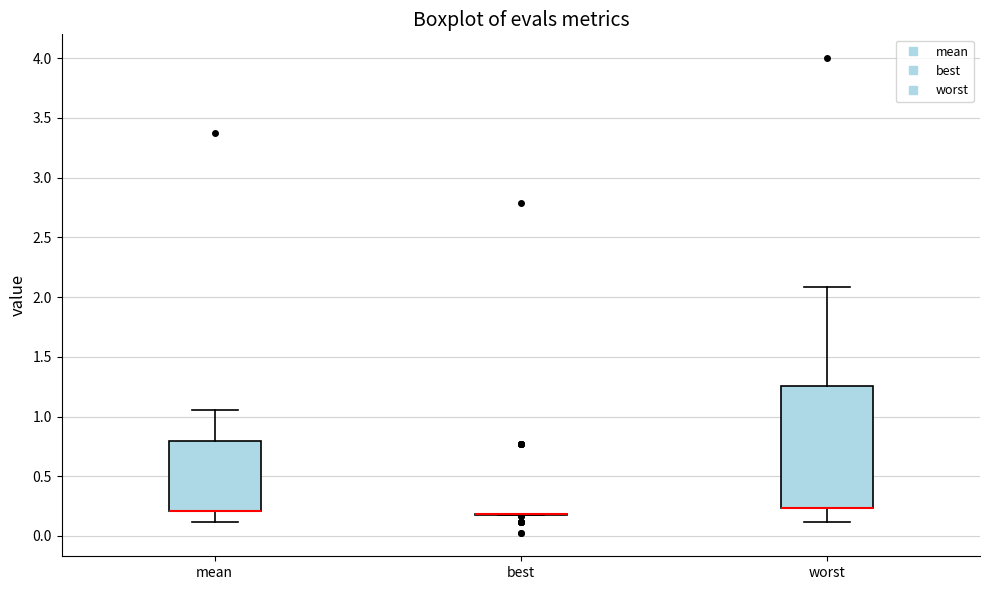

Which box is the tallest, from its lower edge to its upper edge?

worst